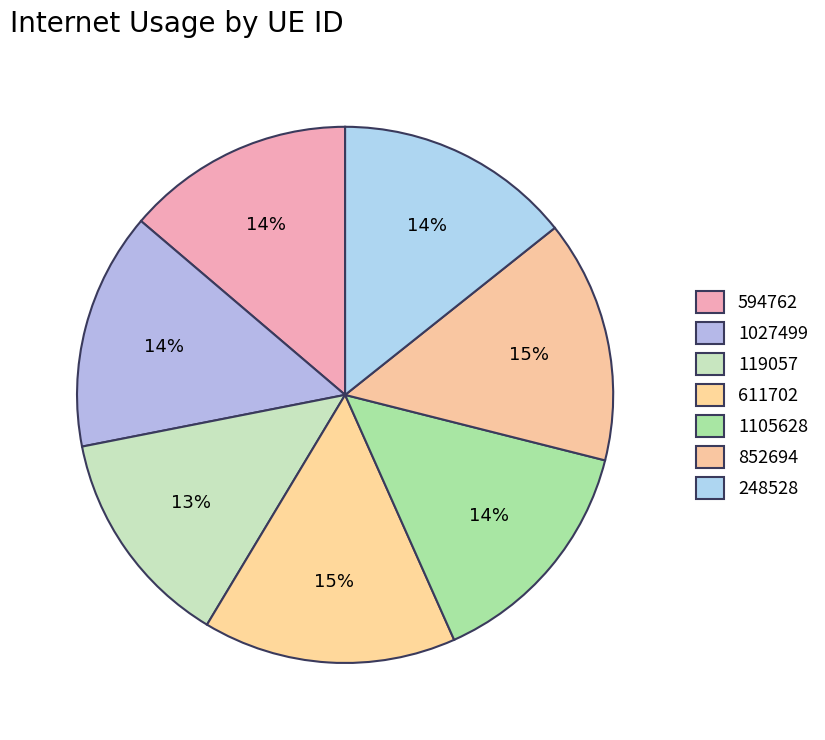

How many slices are in this pie chart?

7